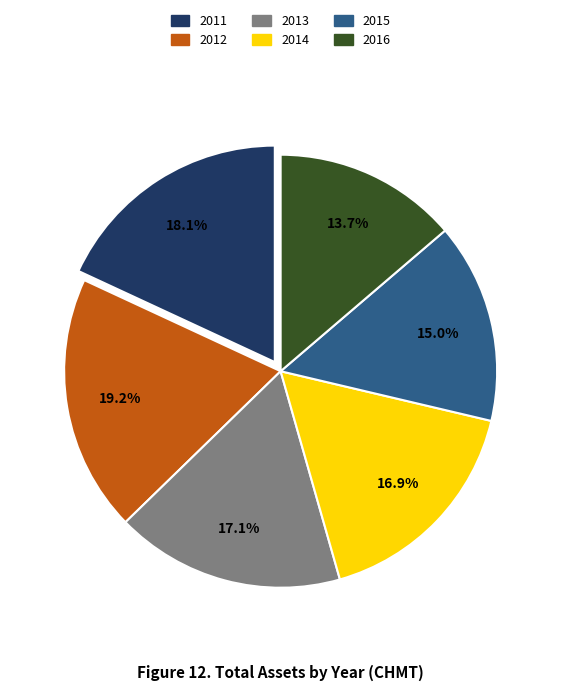

What portion of the pie excludes 2011?

81.9%